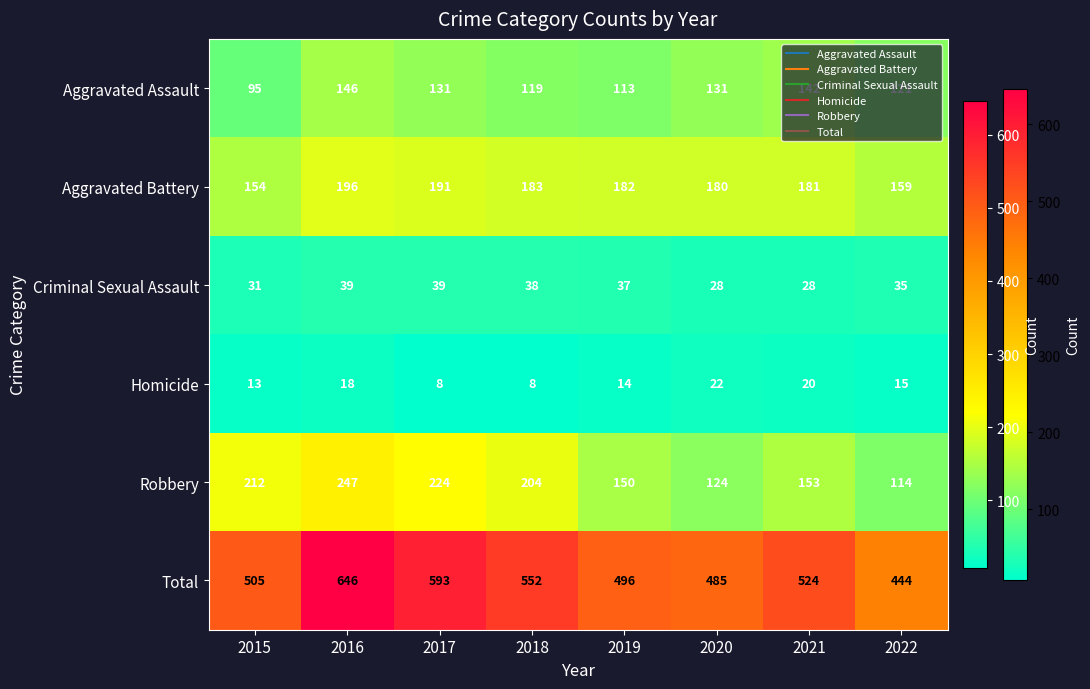

What is the sum of the Robbery values at 2017 and 2019?

374